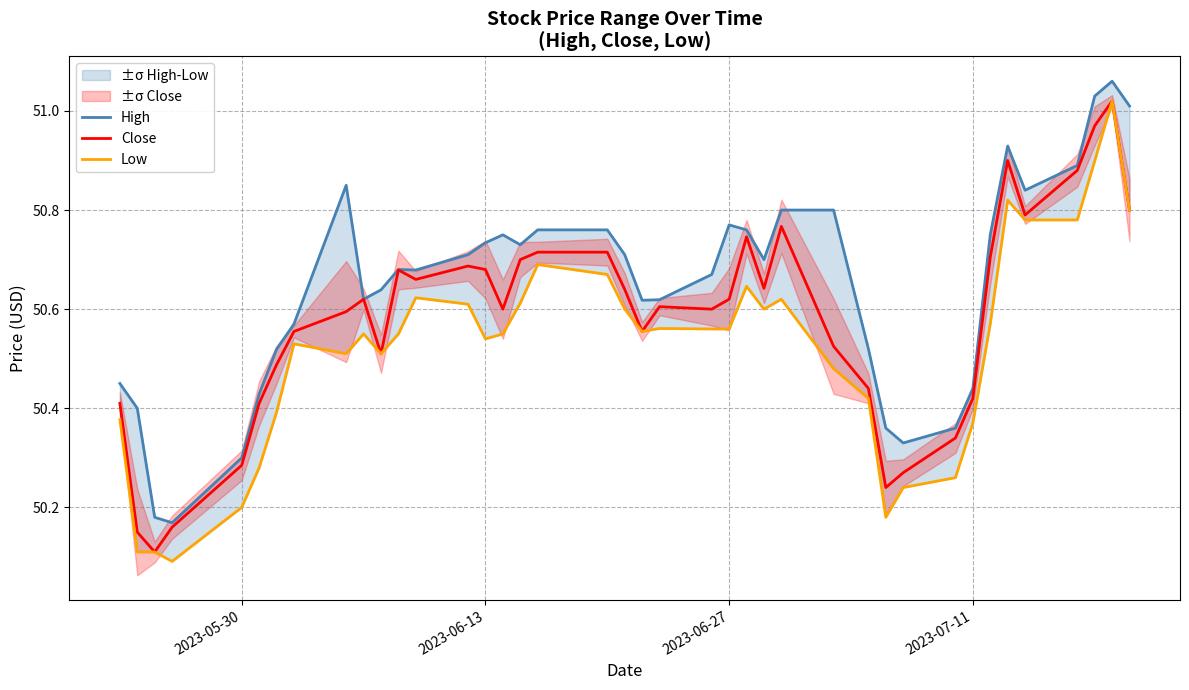

How many categories are shown in the chart?

40